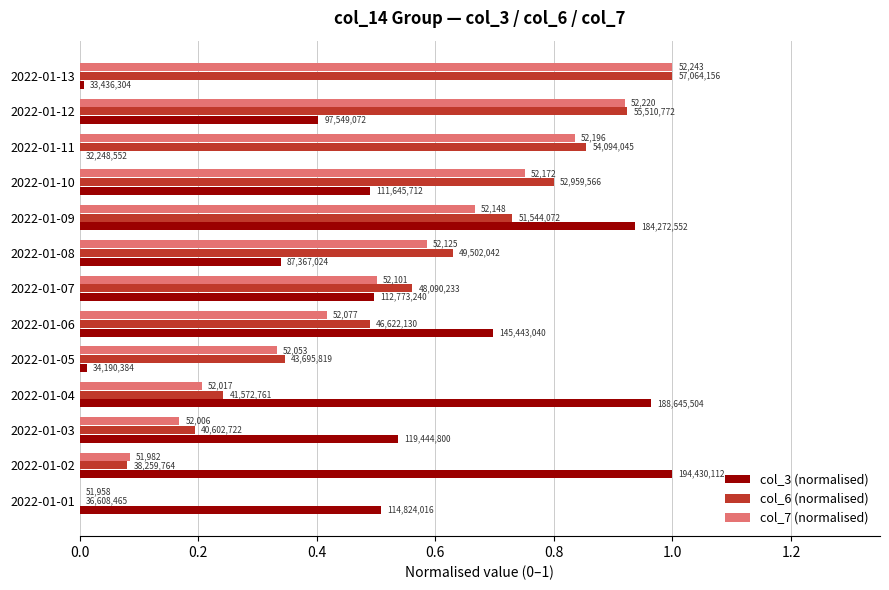

What are all the series names shown in the legend?

col_3 (normalised), col_6 (normalised), col_7 (normalised)